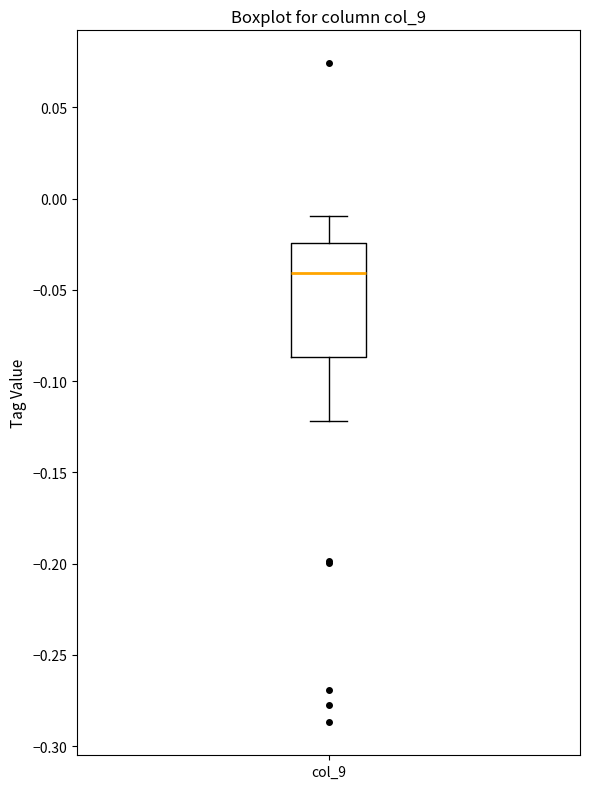

Transcribe this box plot: give where the median line is, the range the box spans, and where the two whiskers end, as read against the y-axis. The values are not printed on the chart, so give them approximately, as read against the axis.

median -0.040, box -0.085 to -0.025, whiskers -0.120 to -0.010